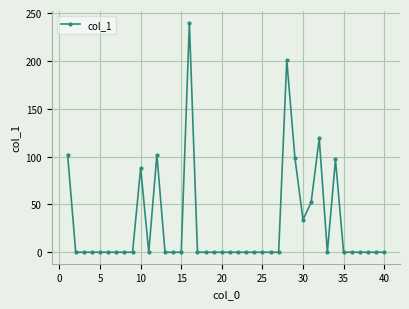

Count the number of categories in the chart.

40